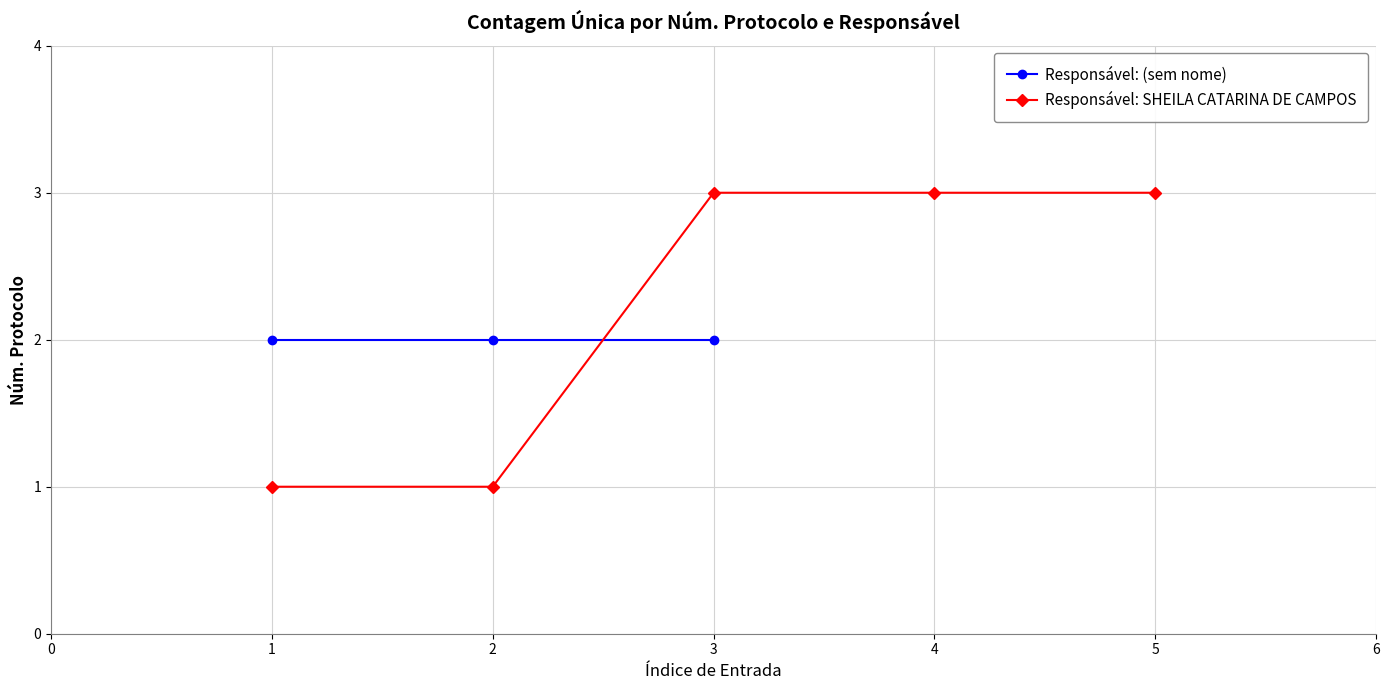

True or false: Responsável: SHEILA CATARINA DE CAMPOS has a value of 3 at 5.

True